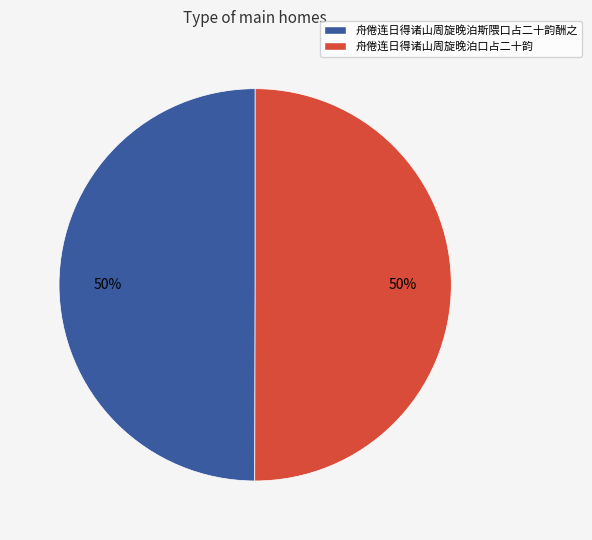

Approximately how many times larger is the value at 舟倦连日得诸山周旋晚泊口占二十韵 compared to 舟倦连日得诸山周旋晚泊斯隈口占二十韵酬之?

1.0